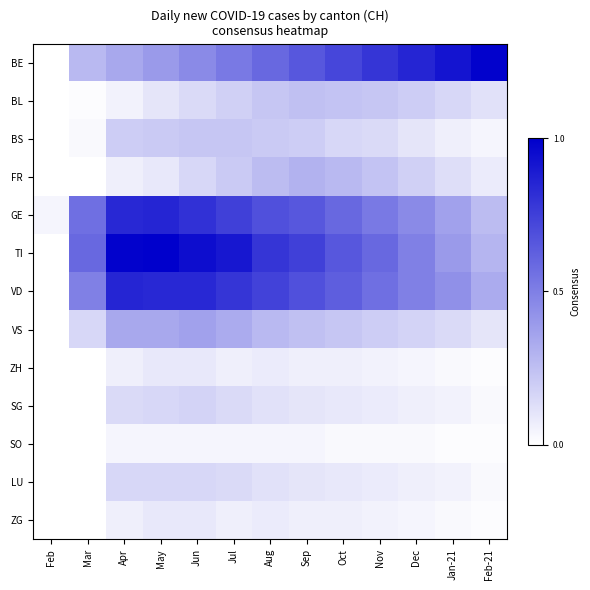

Rank the series at Sep from highest to lowest value.

TI, VD, BE, GE, FR, BL, VS, BS, SG, LU, ZH, ZG, SO